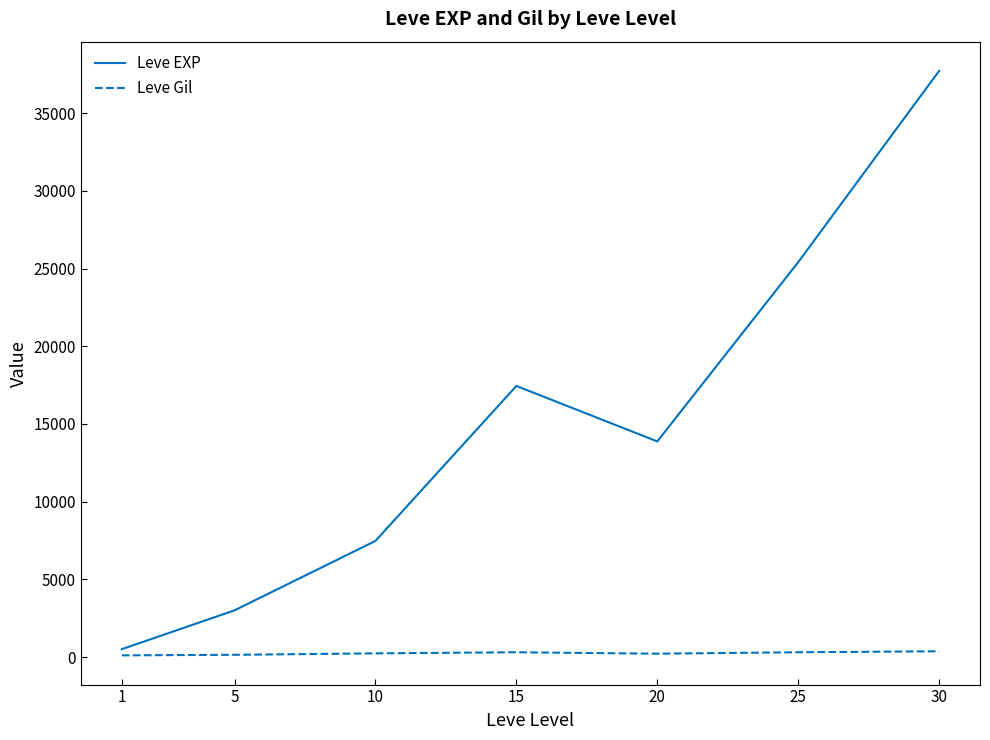

List the labels in order of Leve EXP value, largest first.

30, 25, 15, 20, 10, 5, 1